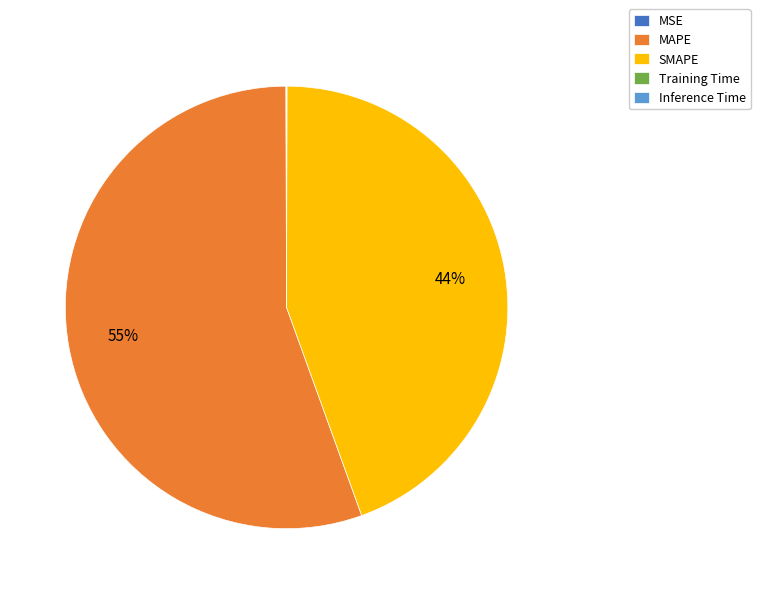

True or false: MAPE accounts for 68% of the total.

False